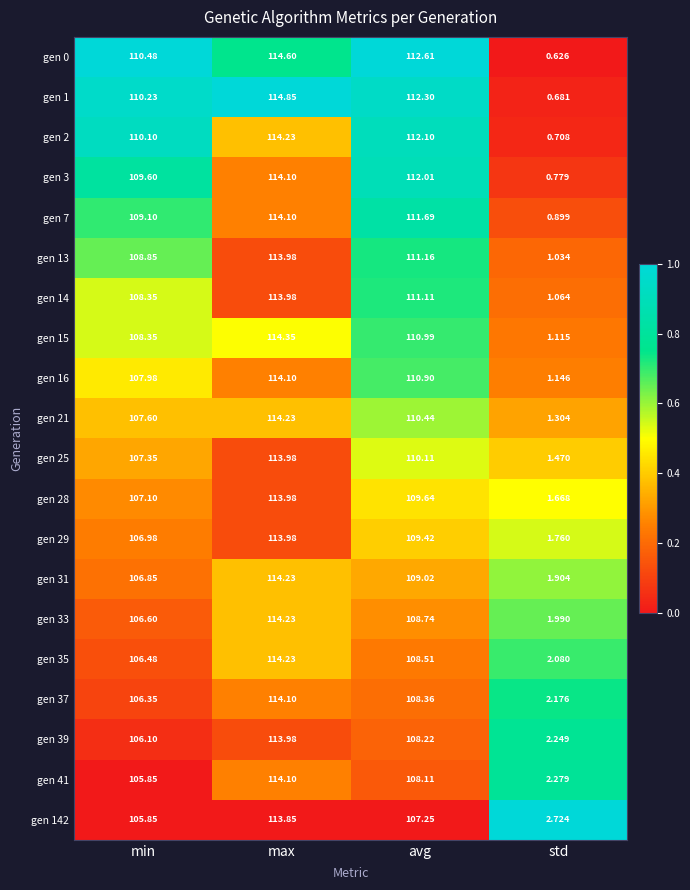

At which label does gen 142 reach its peak?

max